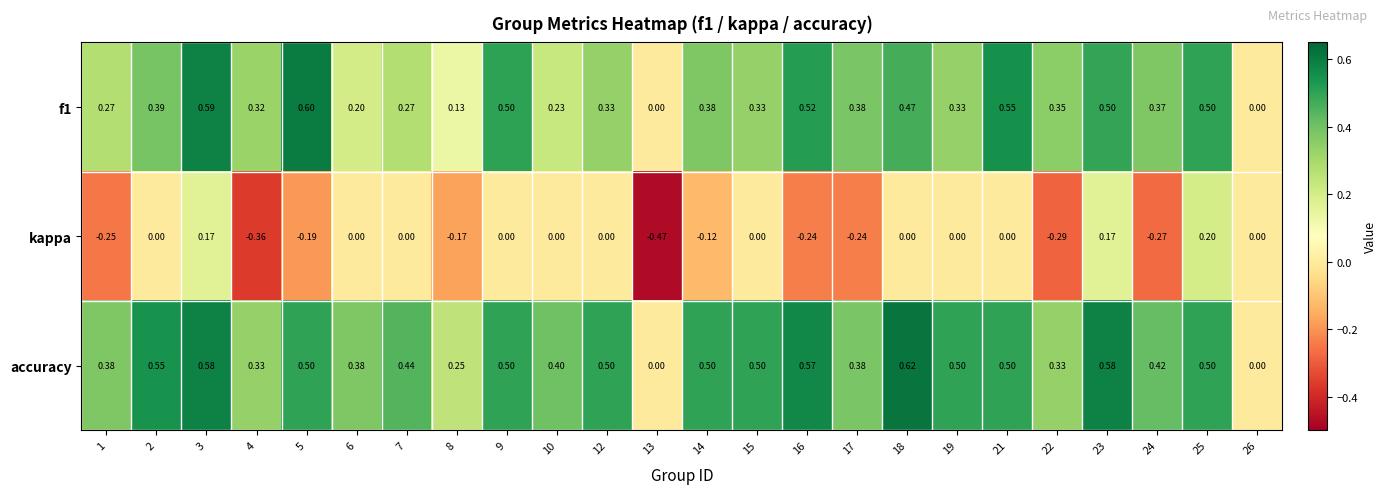

Which series changed the most between 13 and 19?

accuracy